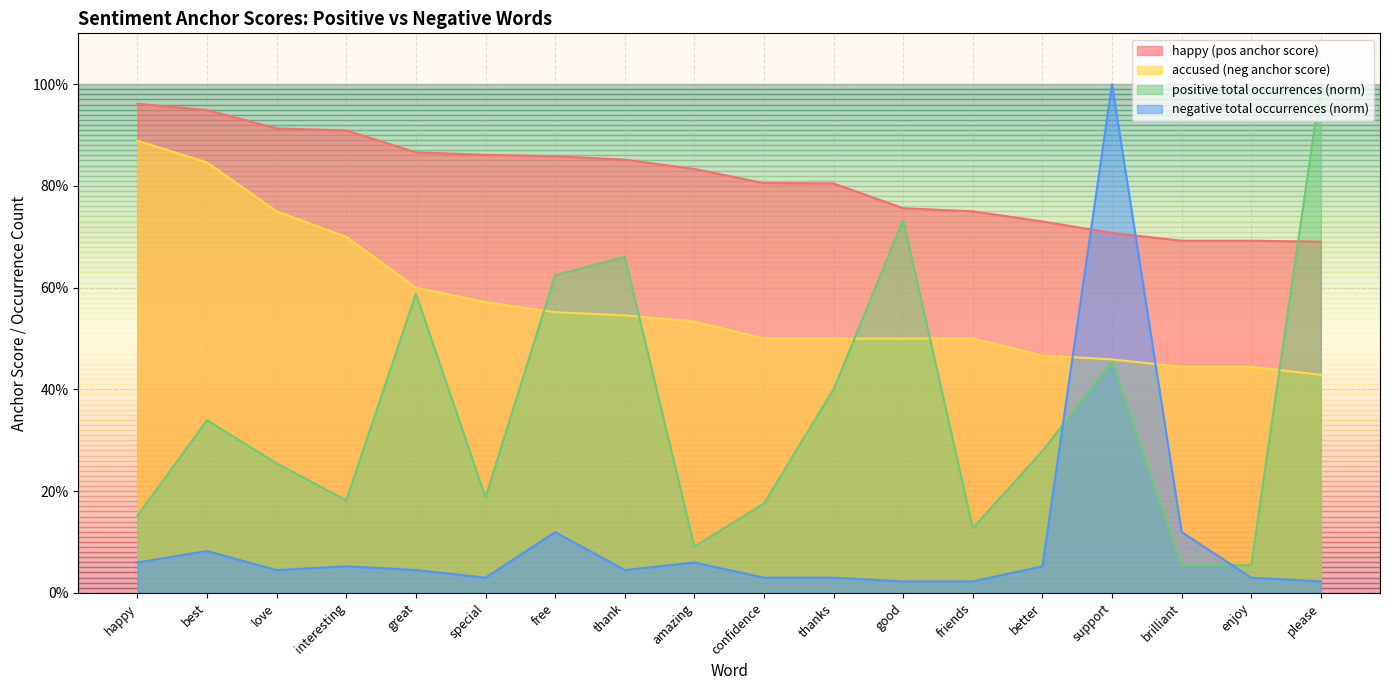

Which category has the lowest value across all series?

good